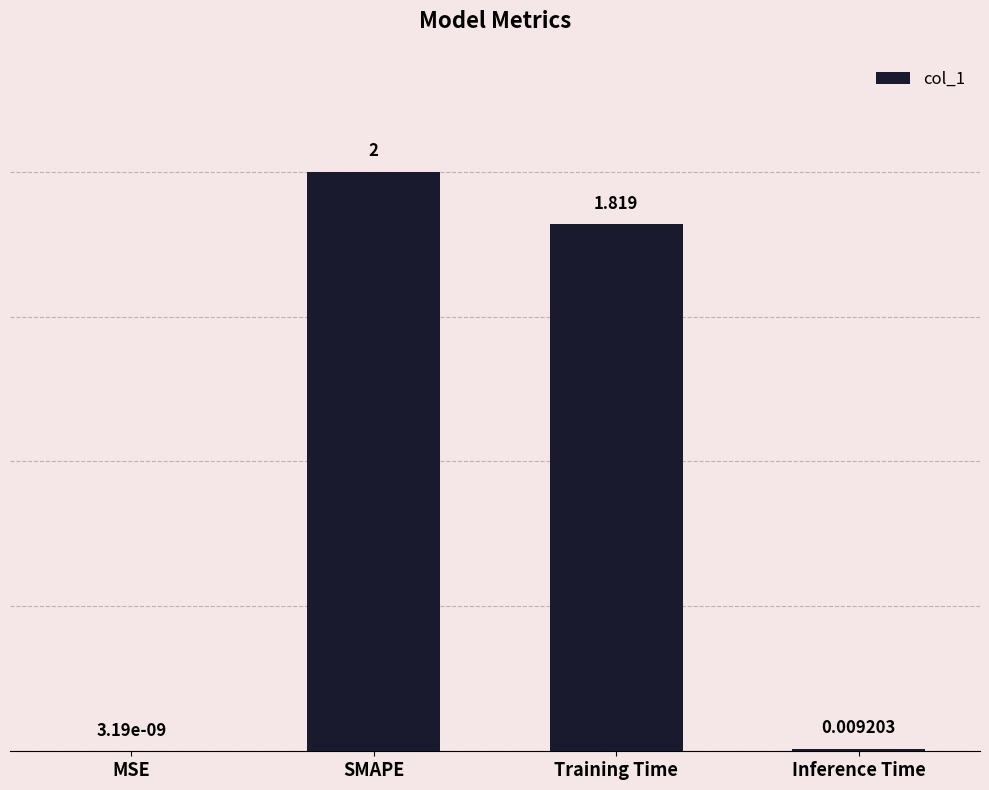

At which label is the value closest to 1?

Training Time